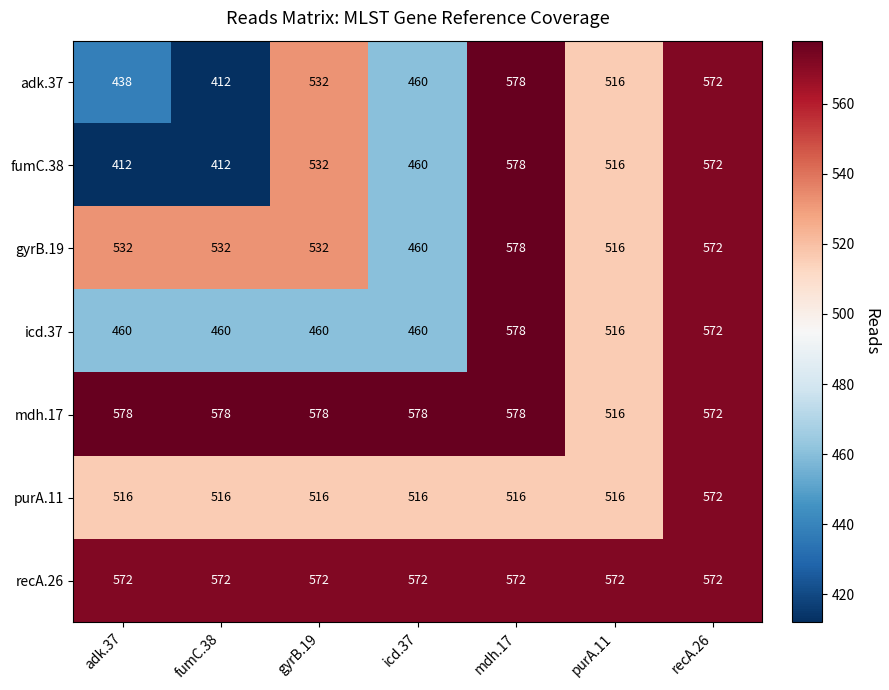

What is the spread (max minus min) of values at icd.37?

118